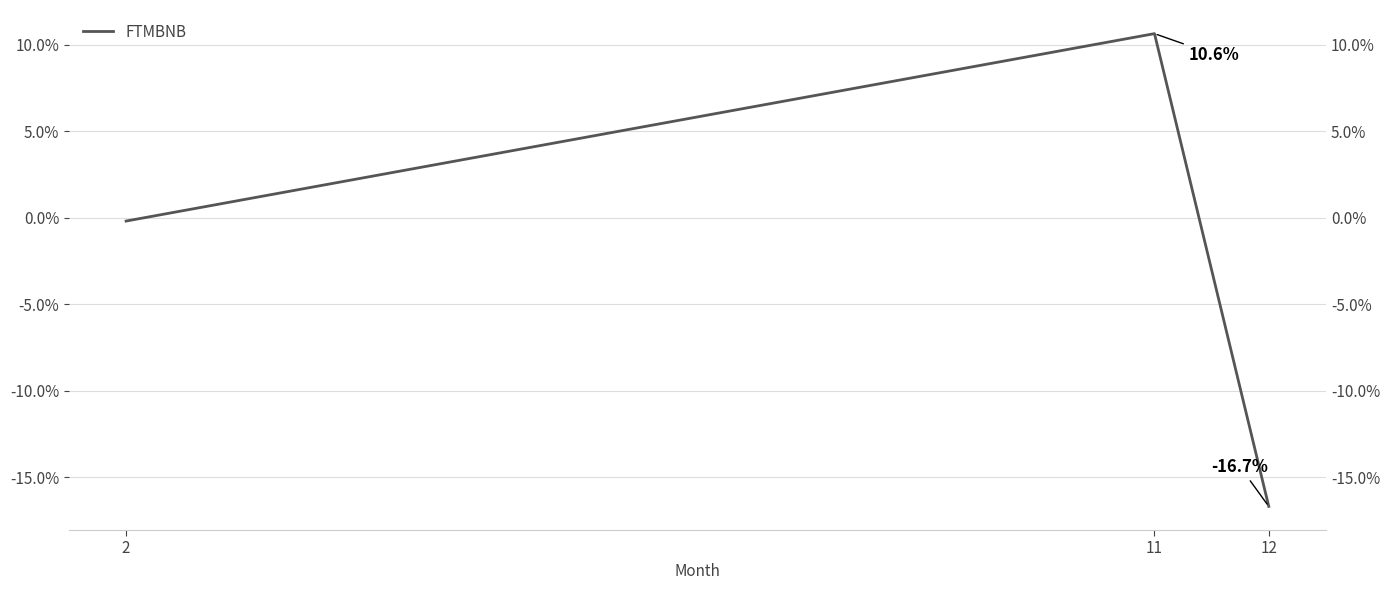

How many negative values are there?

2